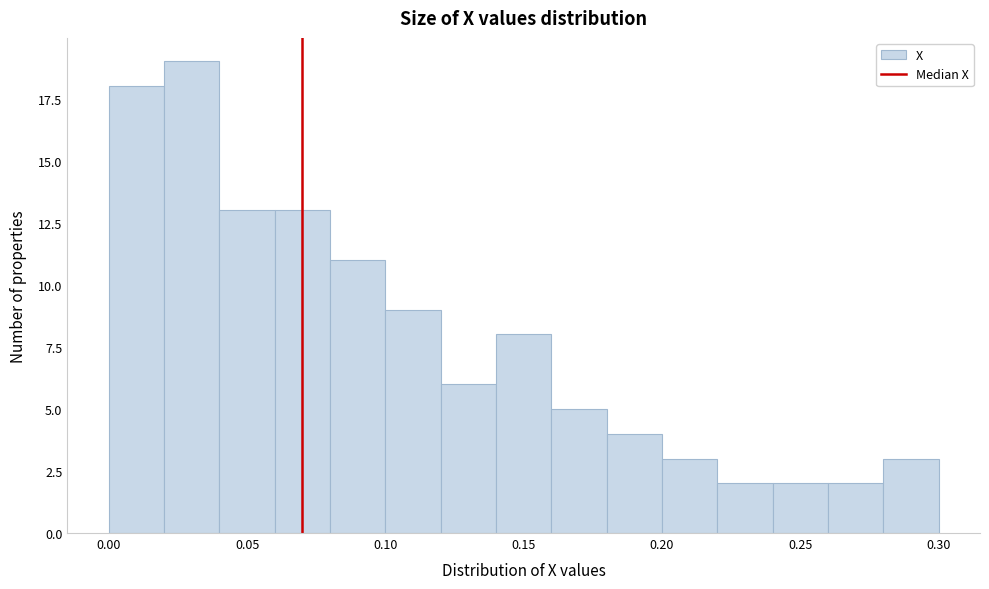

Reading left to right, list every bar in this chart as the range it spans on the x-axis followed by its height. The values are not printed on the chart, so give them approximately, as read against the axis.

0.00 to 0.02: 18
0.02 to 0.04: 19
0.04 to 0.06: 13
0.06 to 0.08: 13
0.08 to 0.10: 11
0.10 to 0.12: 9
0.12 to 0.14: 6
0.14 to 0.16: 8
0.16 to 0.18: 5
0.18 to 0.20: 4
0.20 to 0.22: 3
0.22 to 0.24: 2
0.24 to 0.26: 2
0.26 to 0.28: 2
0.28 to 0.30: 3